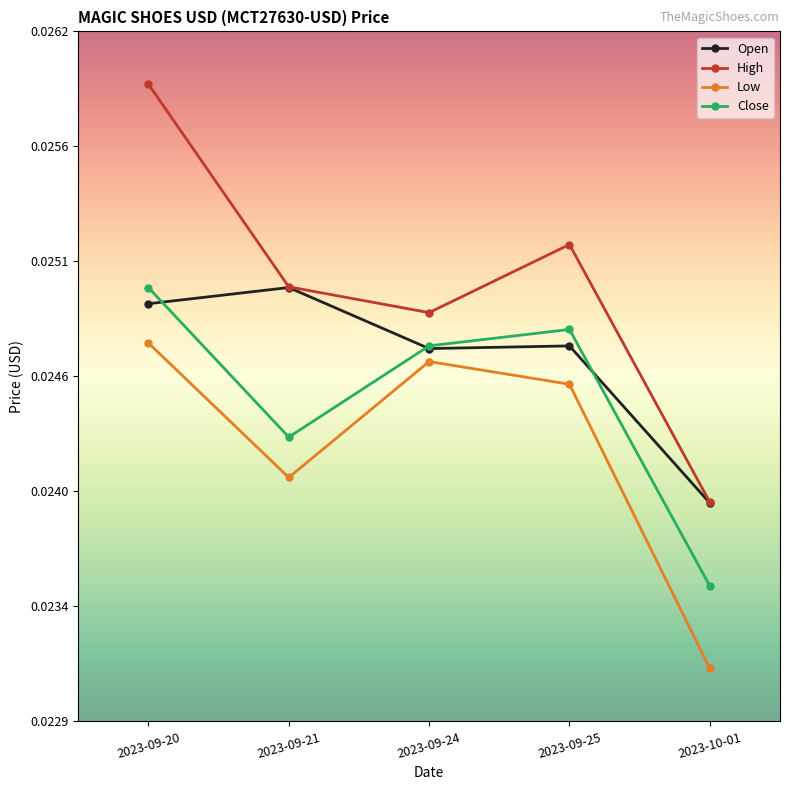

At which category is the sum across all series the highest?

2023-09-20